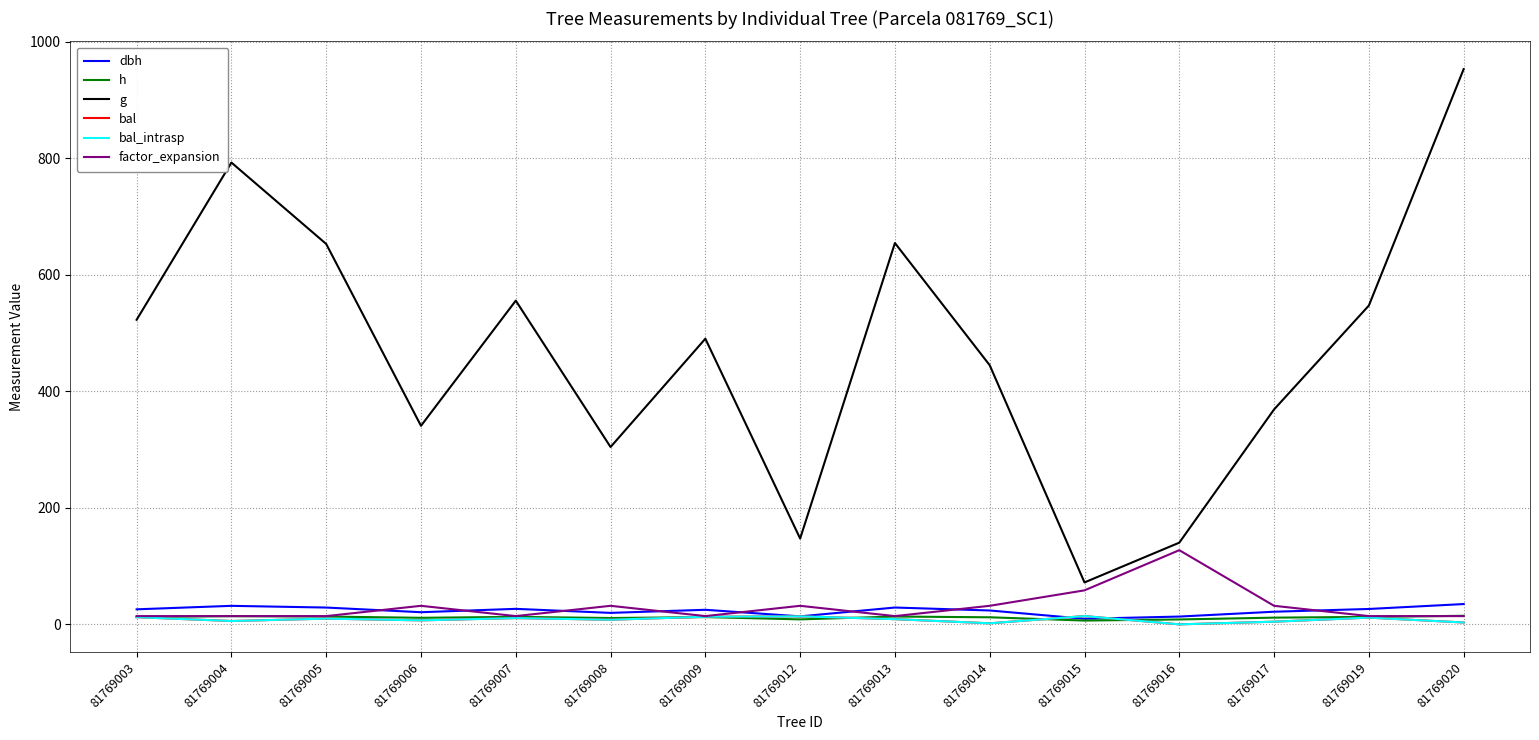

Is it true that g equals 792.8 at 81769004?

True